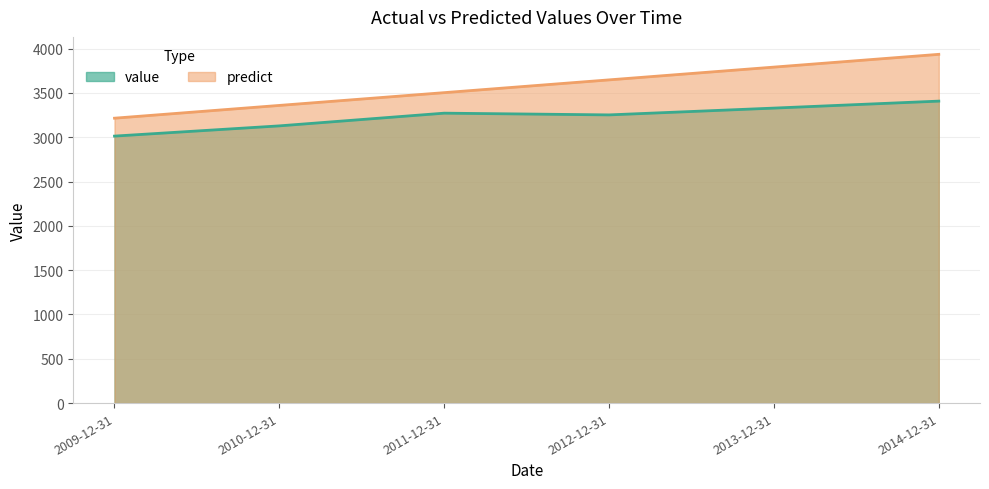

Rank the series by their maximum value, from highest to lowest.

predict, value